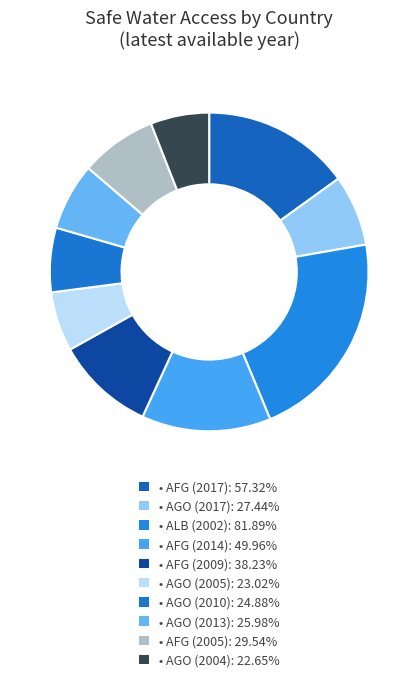

Count the number of slices in the pie.

10